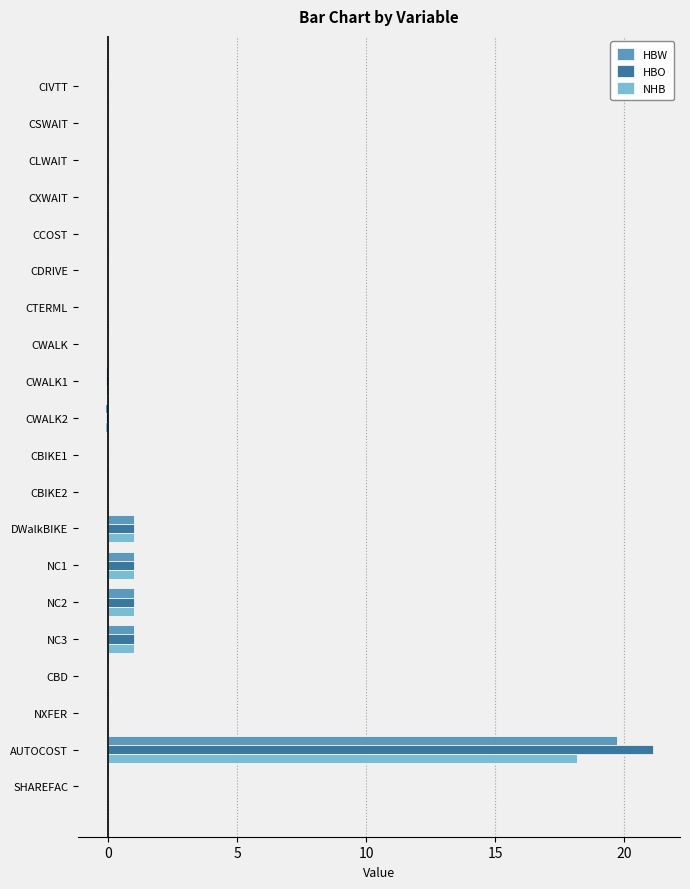

At which category is the sum across all series the highest?

AUTOCOST